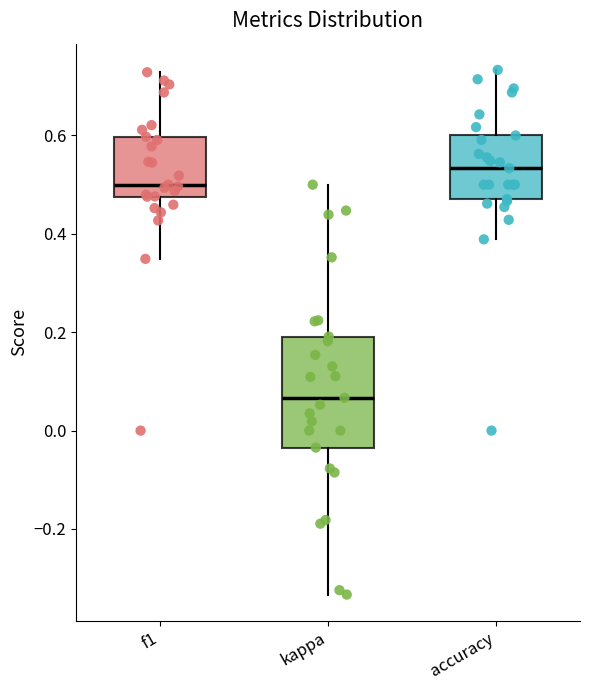

Reading left to right, transcribe this box plot: for each box, give where its median line is, the range the box spans, and where its two whiskers end, as read against the y-axis. The values are not printed on the chart, so give them approximately, as read against the axis.

f1: median 0.50, box 0.48 to 0.60, whiskers 0.34 to 0.72
kappa: median 0.06, box -0.04 to 0.20, whiskers -0.34 to 0.50
accuracy: median 0.54, box 0.48 to 0.60, whiskers 0.38 to 0.74